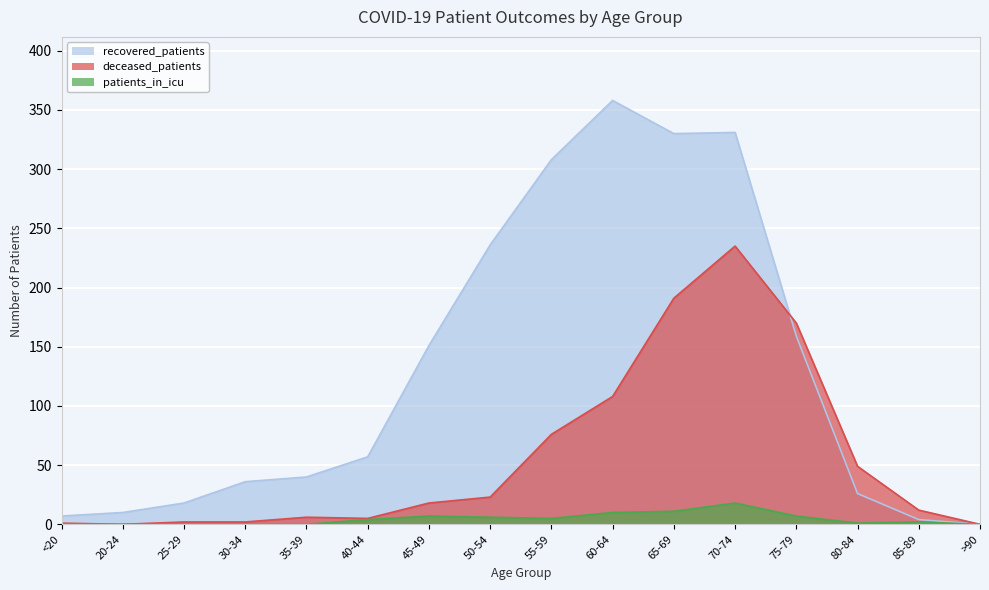

Rank the series at 55-59 from highest to lowest value.

recovered_patients, deceased_patients, patients_in_icu